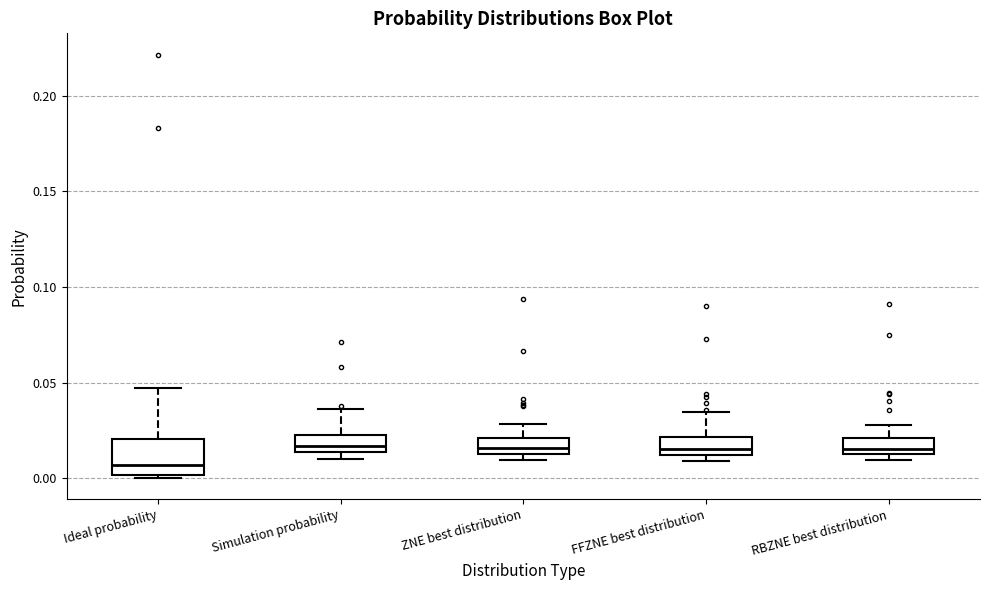

Reading left to right, read every box against the y-axis: the position of its median line, the range the box covers, and the ends of its whiskers. The values are not printed on the chart, so give them approximately, as read against the axis.

Ideal probability: median 0.005, box 0.000 to 0.020, whiskers 0.000 (just below the box's lower edge) to 0.045
Simulation probability: median 0.015 (inside the box), box 0.015 to 0.025, whiskers 0.010 to 0.035
ZNE best distribution: median 0.015 (inside the box), box 0.015 to 0.020, whiskers 0.010 to 0.030
FFZNE best distribution: median 0.015, box 0.010 to 0.020, whiskers 0.010 (just below the box's lower edge) to 0.035
RBZNE best distribution: median 0.015 (inside the box), box 0.015 to 0.020, whiskers 0.010 to 0.030